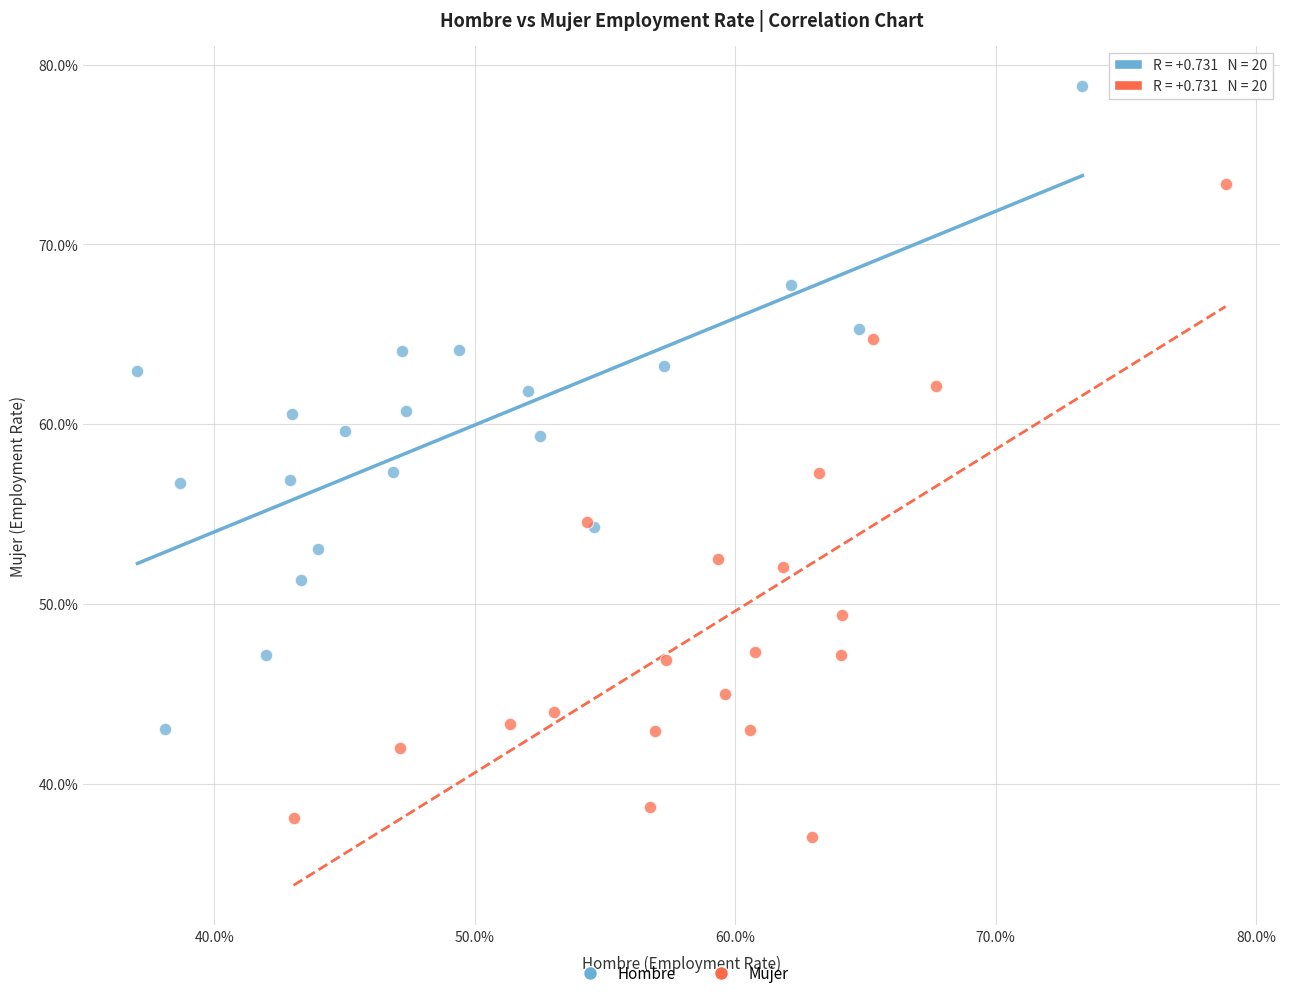

Which series has the widest spread of Y values?

Mujer